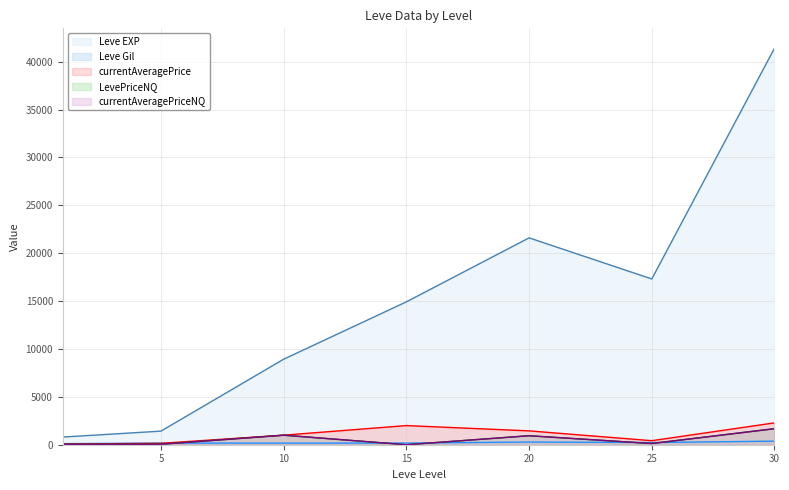

The value of currentAveragePrice at 5 is 147.8. True or false?

True